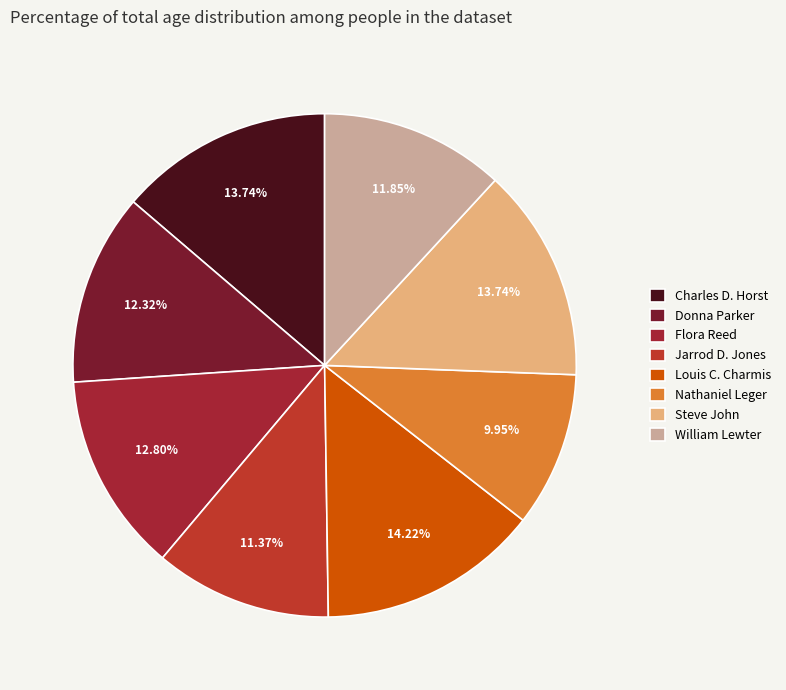

The William Lewter slice represents 12% of the pie. True or false?

True